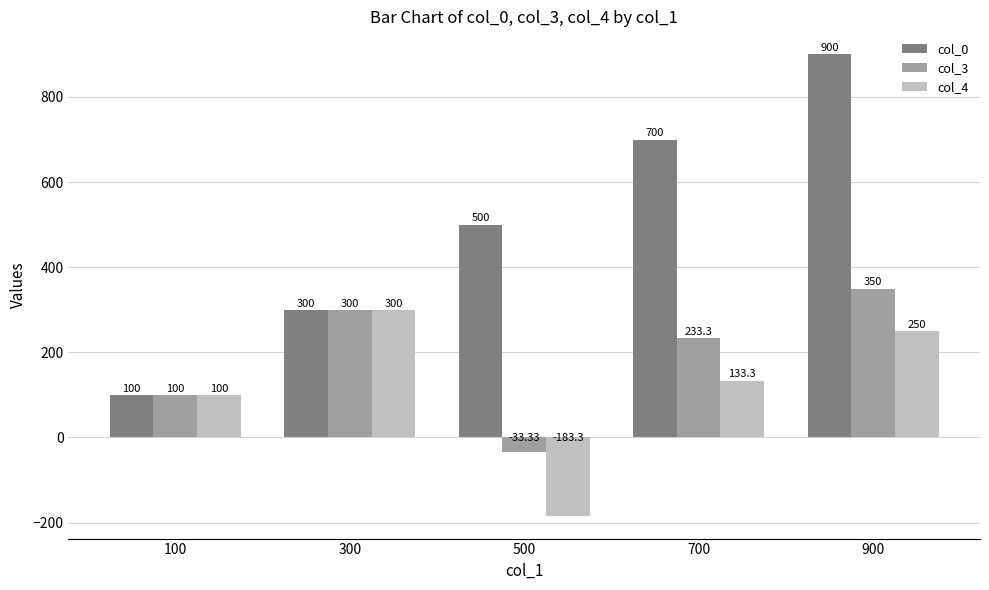

At how many categories does at least one series exceed 563?

2